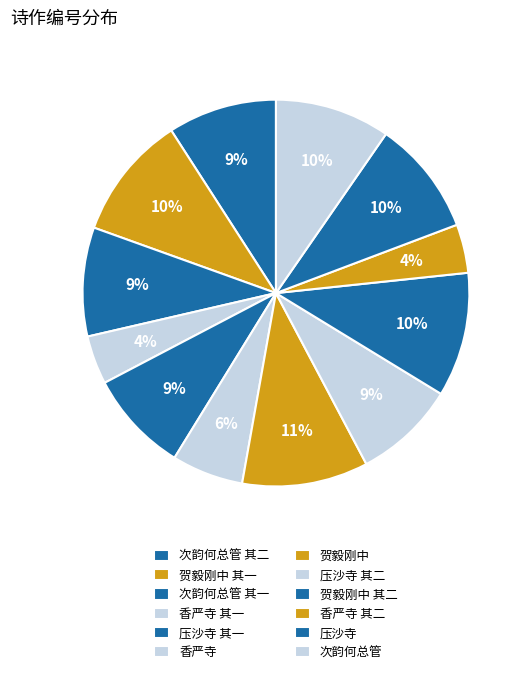

Count the number of slices in the pie.

12